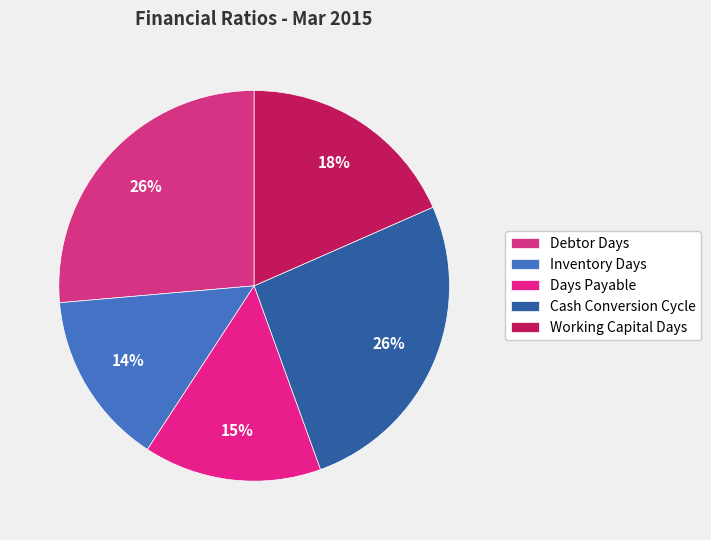

Count the number of slices in the pie.

5